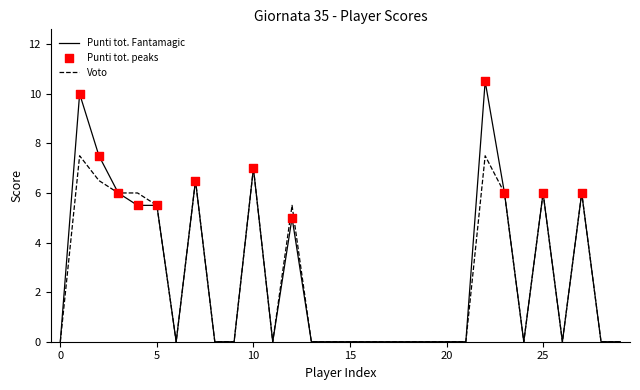

Which series has the largest range (max minus min)?

Punti tot. Fantamagic